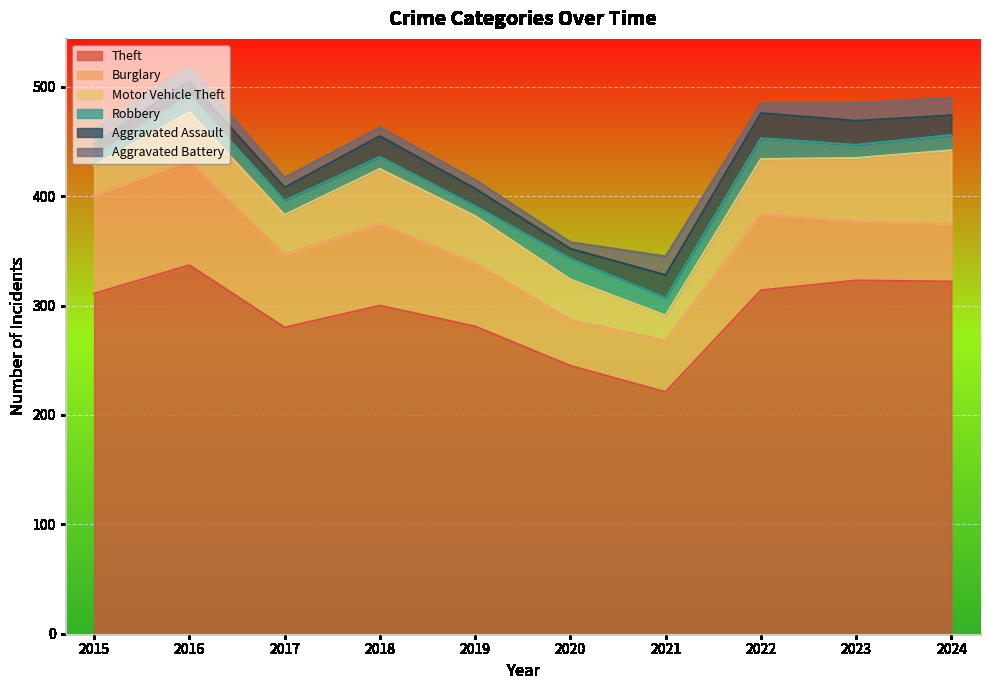

The Motor Vehicle Theft series shows 58 at 2023. True or false?

True